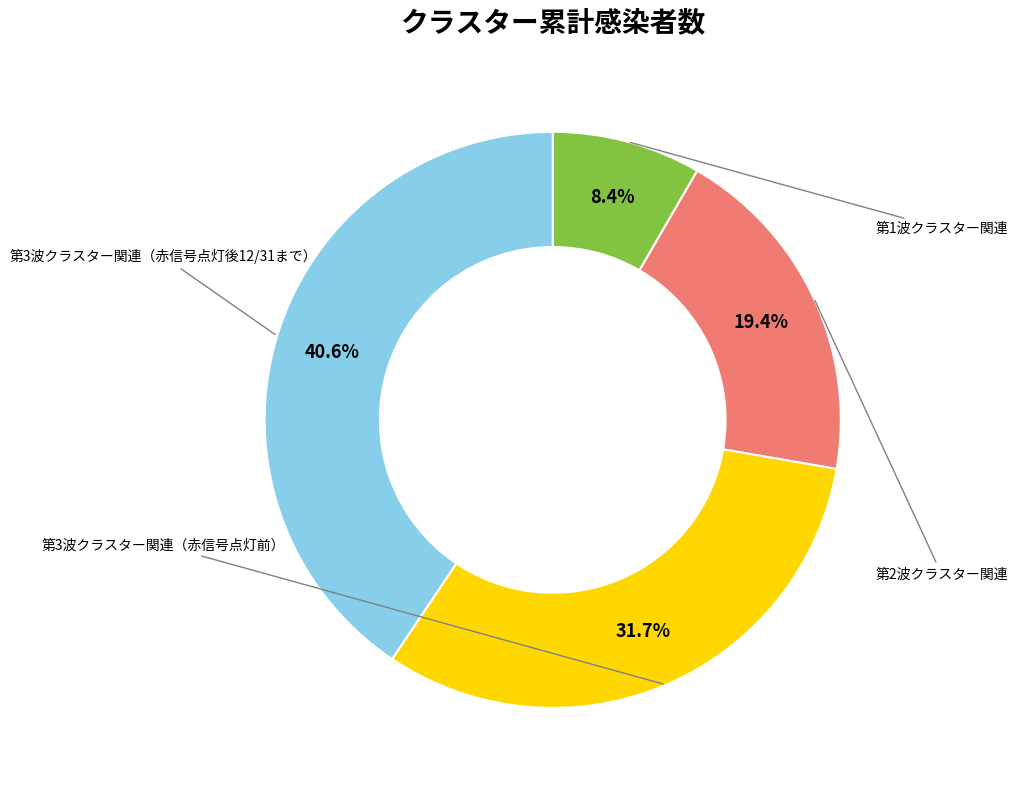

Does any single category account for the majority?

No